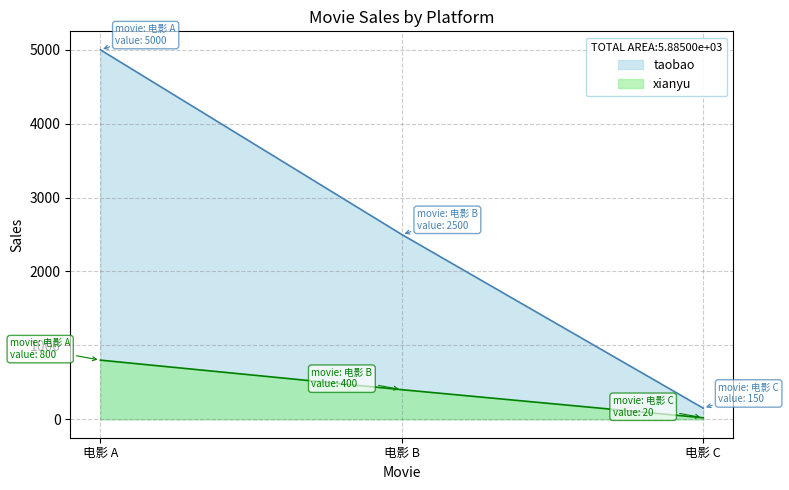

How many values in the xianyu series exceed 400?

1